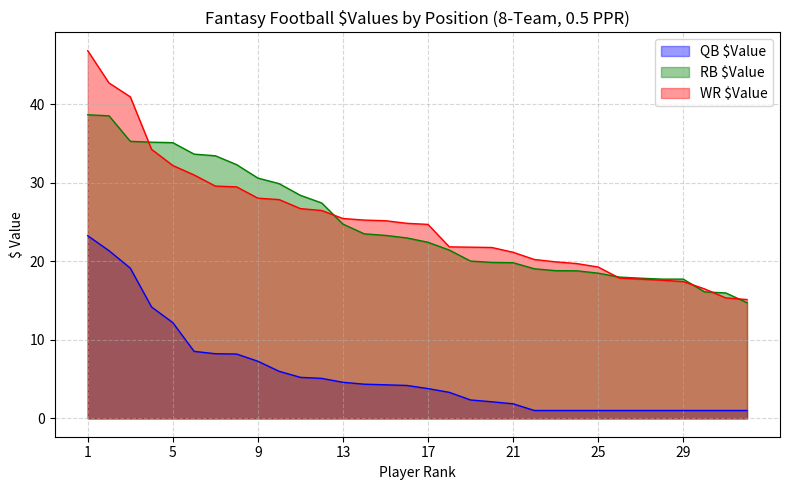

Which category has the lowest value in the QB $Value series?

22